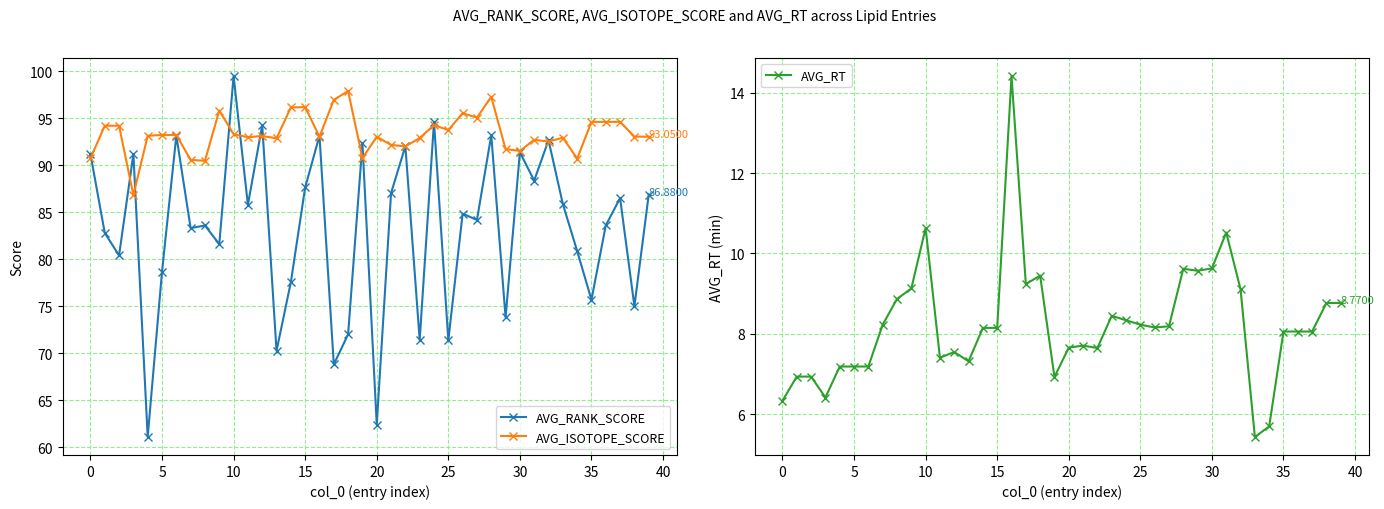

Which series has the largest range (max minus min)?

AVG_RANK_SCORE